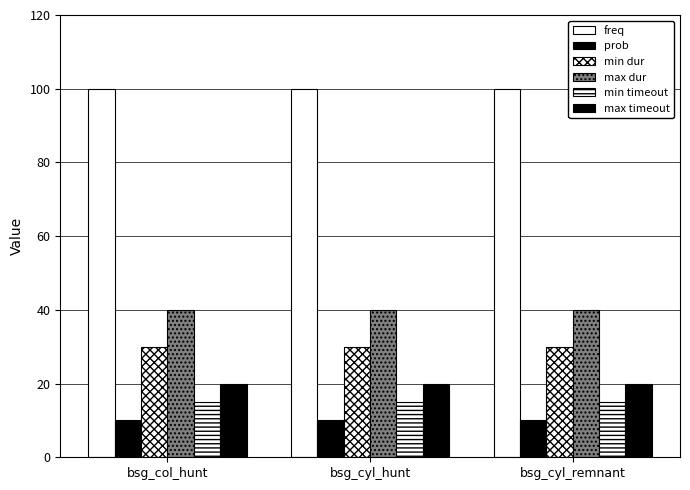

Is it true that freq equals 45 at bsg_cyl_remnant?

False